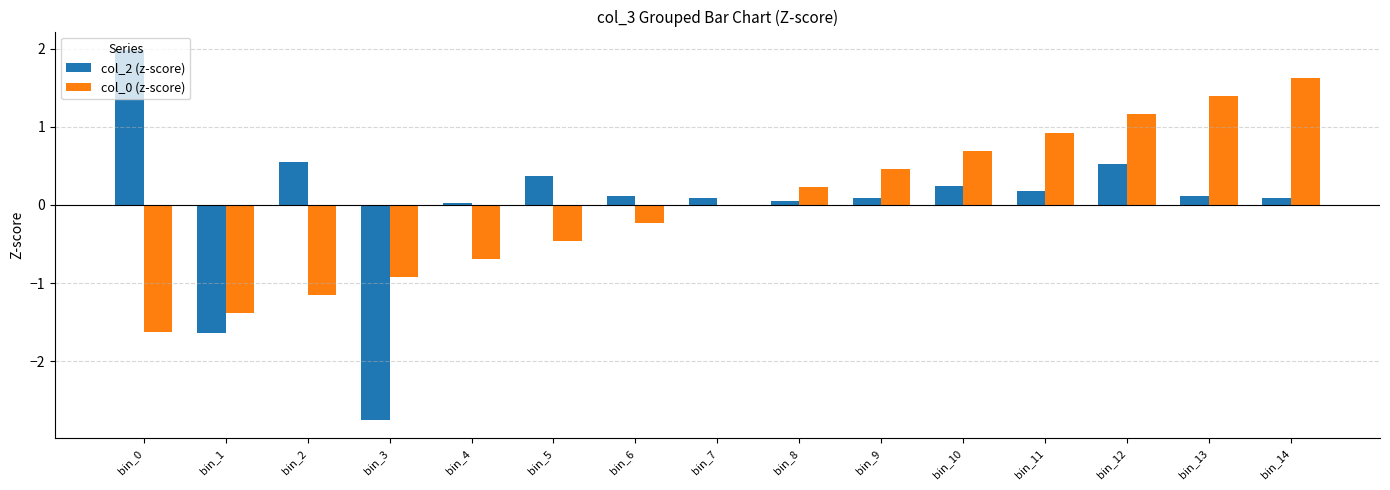

The col_2 (z-score) series shows -2.7 at bin_1. True or false?

False